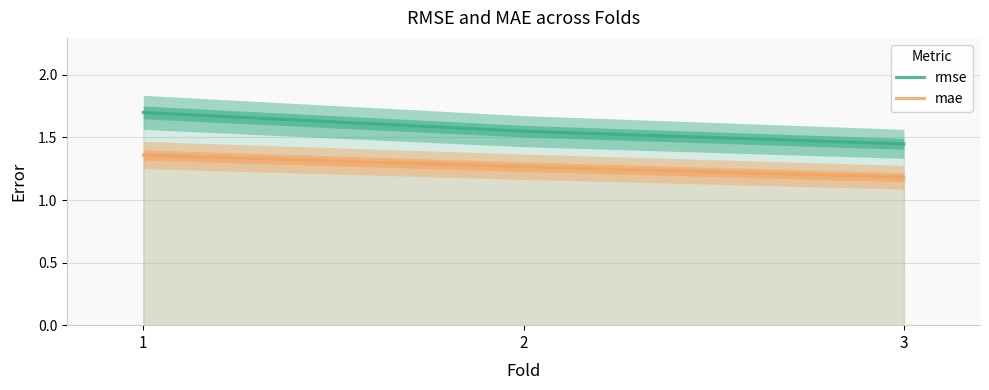

At which category does the chart reach its peak across all series?

1